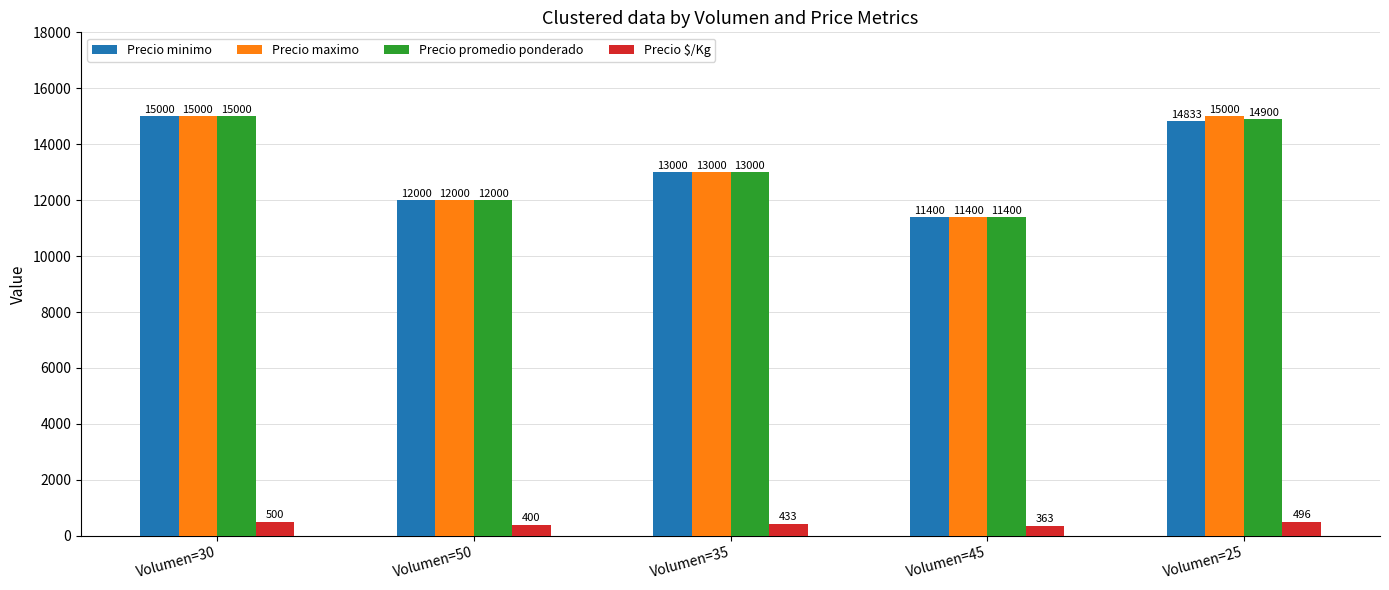

Is it true that Precio maximo equals 15000 at Volumen=25?

True